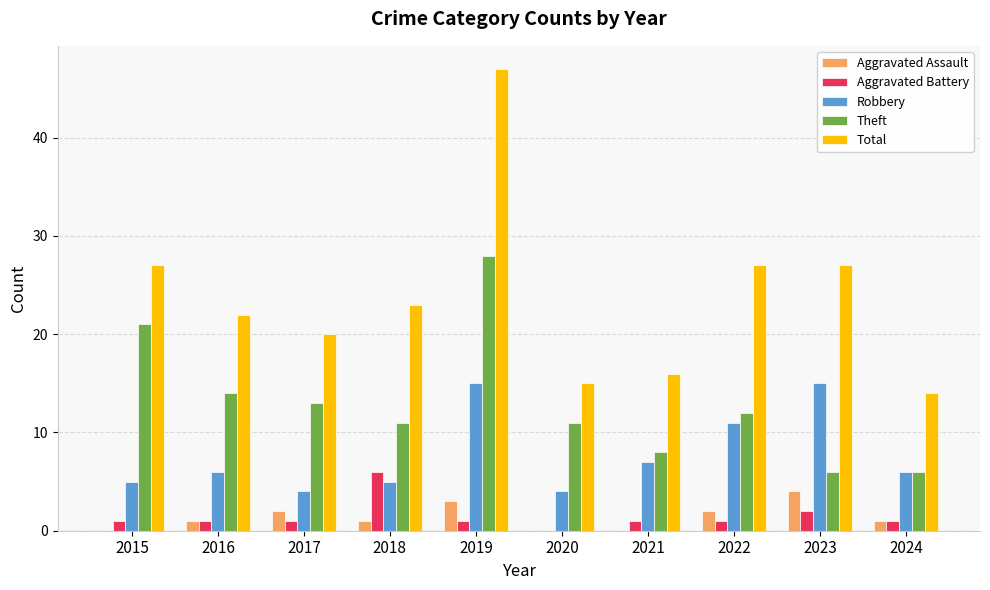

How many groups of bars are there?

10